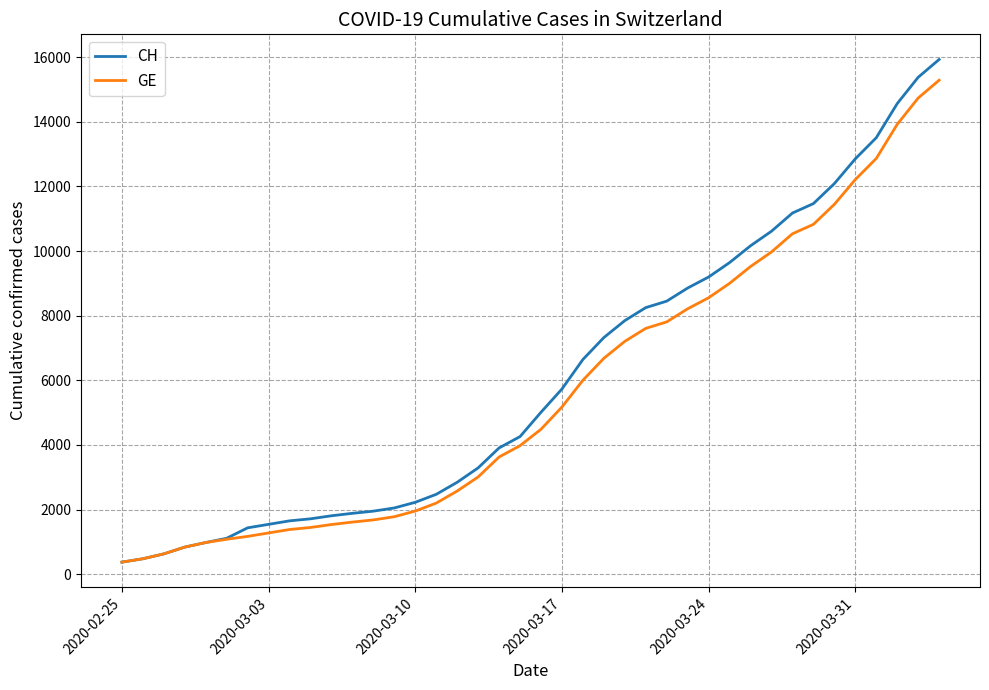

What is the minimum value shown in the chart?

375